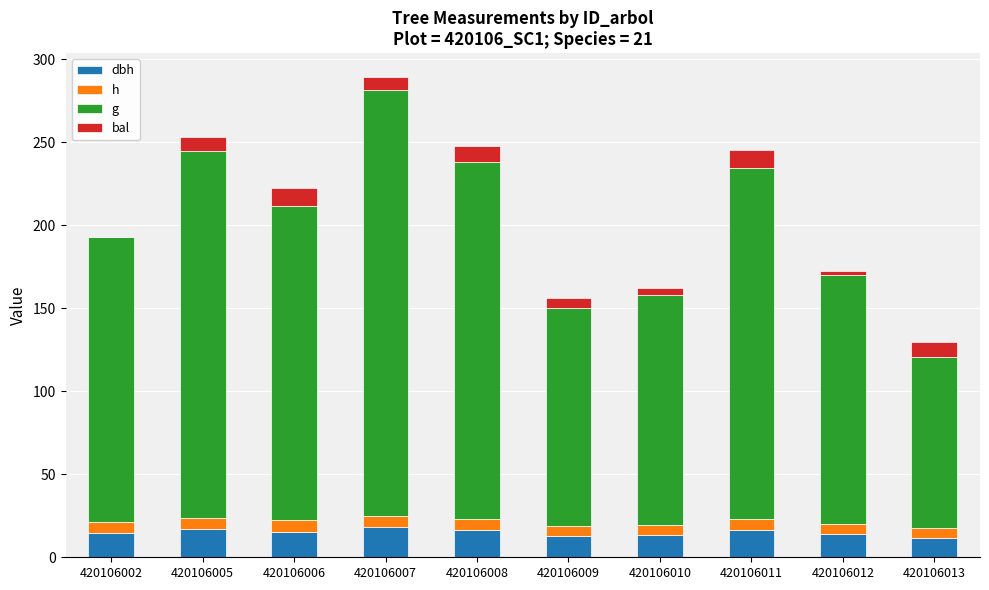

At which category is the sum across all series the highest?

420106007